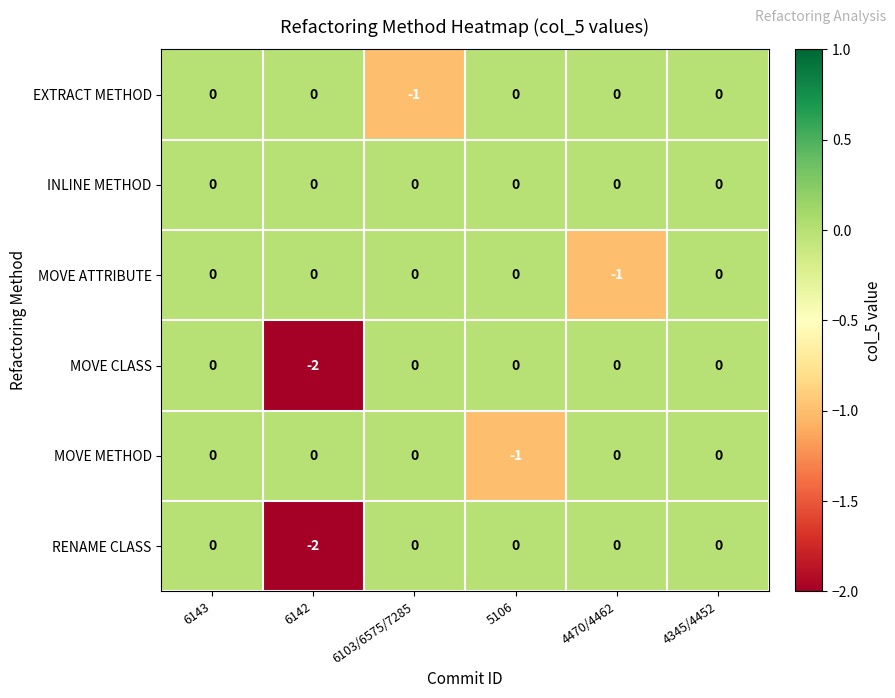

At which label does MOVE METHOD reach its minimum?

5106